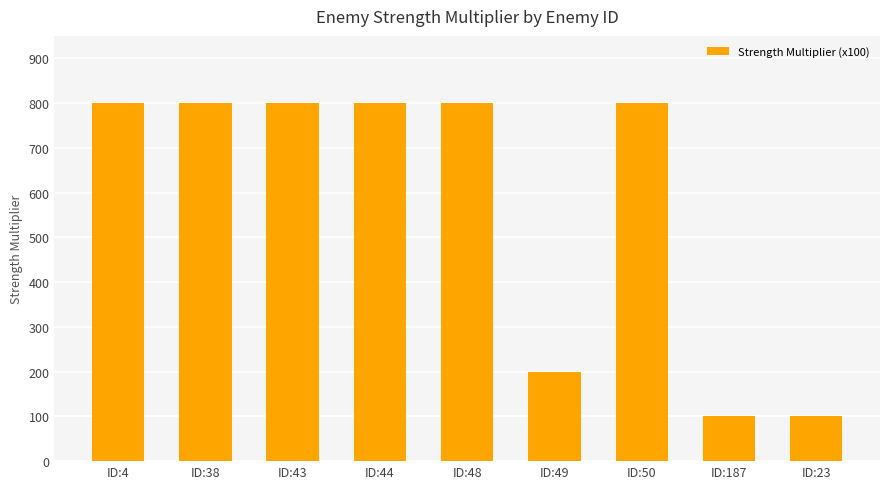

What is the average value?

578